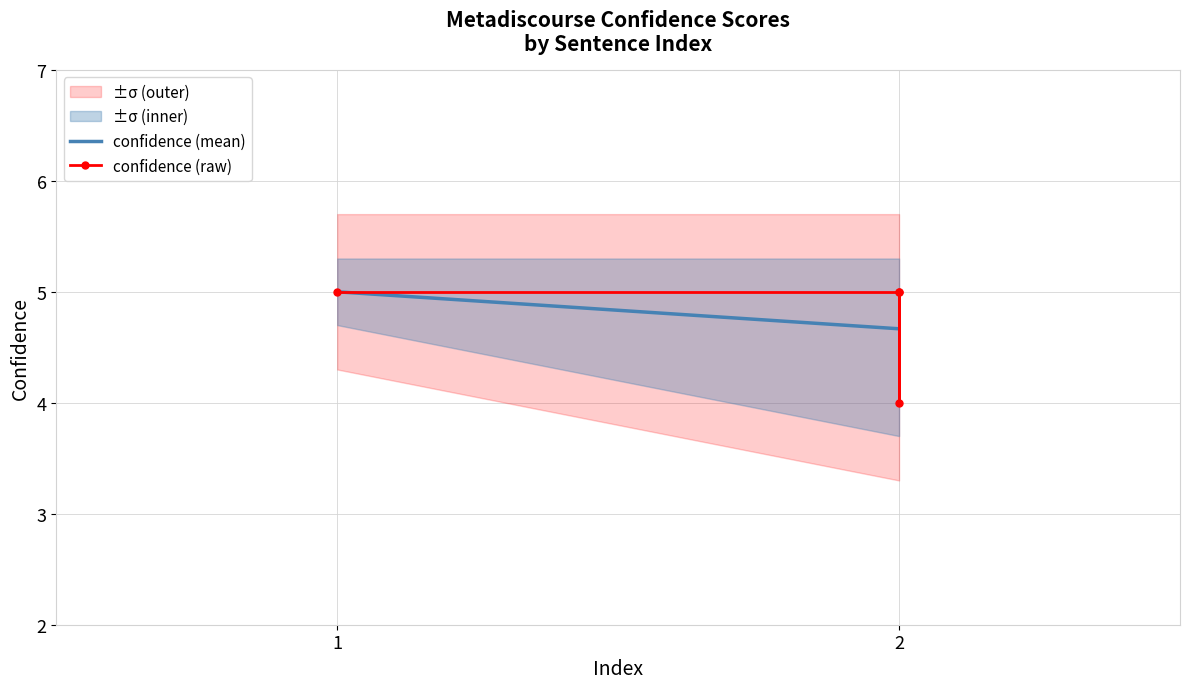

At which label is the value closest to 4?

2